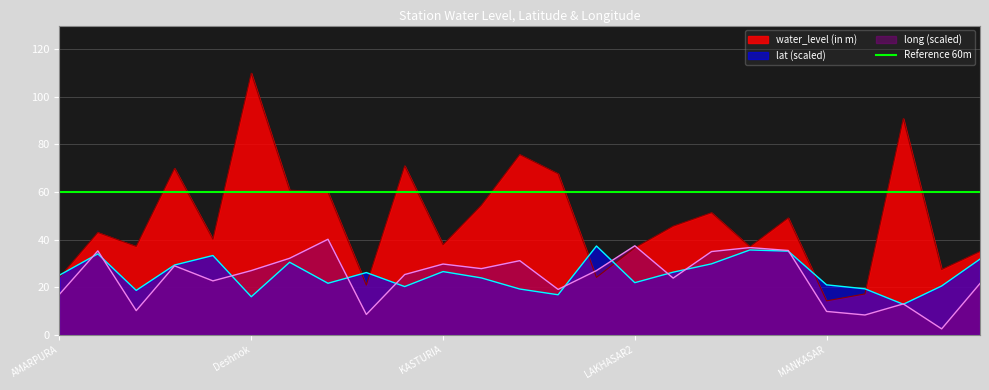

What is the value of the long point at the 18th from the left?

35.0